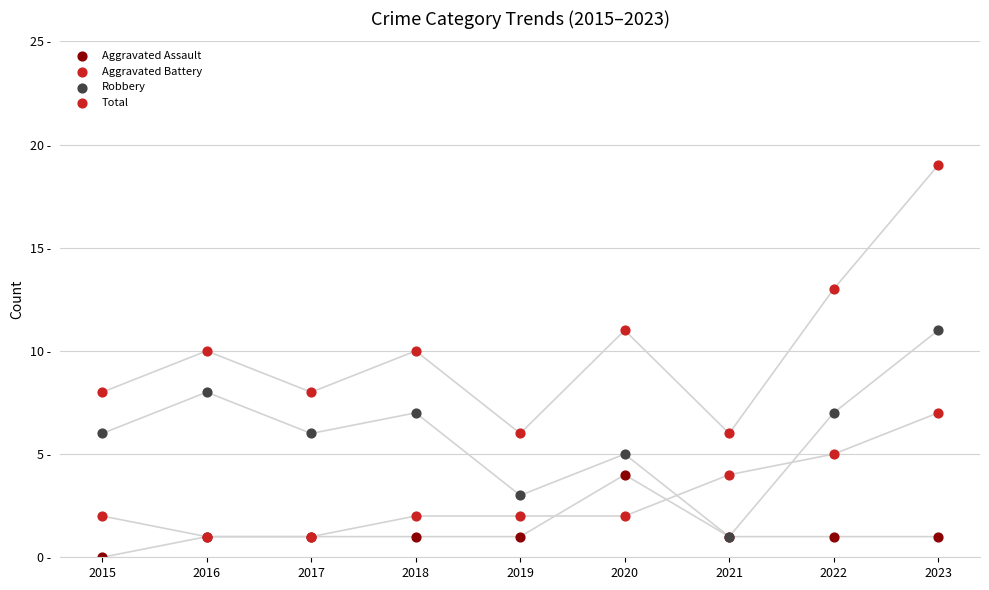

Which series has the largest Y range (max minus min)?

Total